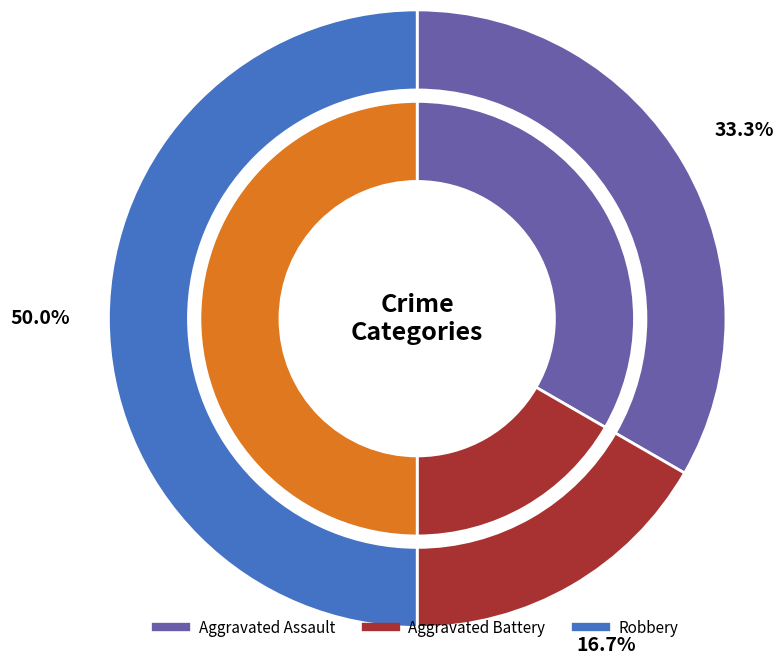

Does 2 represent more than half of the total?

No